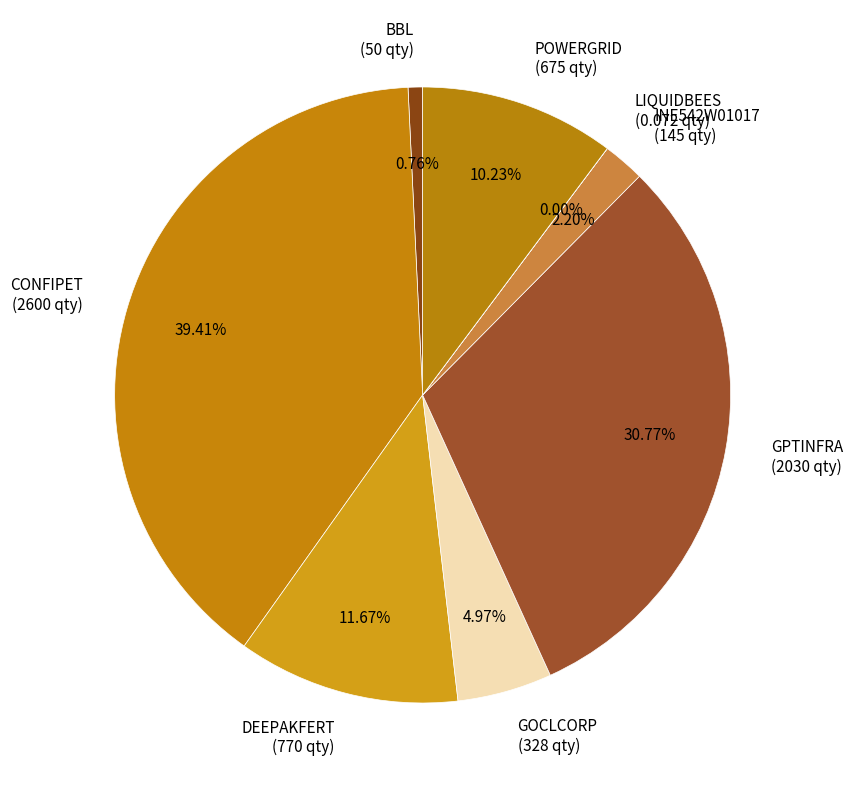

Does any single category account for the majority?

No